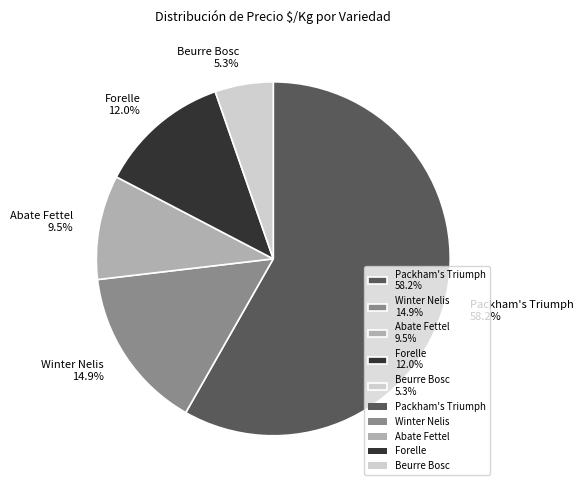

To the nearest percent, what percentage of the pie is Packham's Triumph?

58%